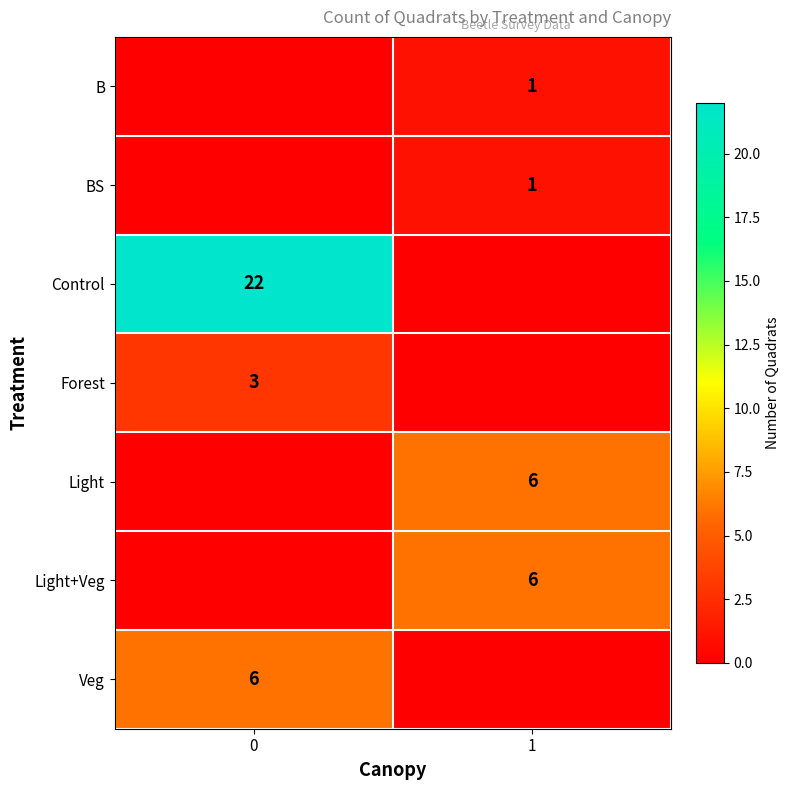

The BS series shows 1 at 1. True or false?

True